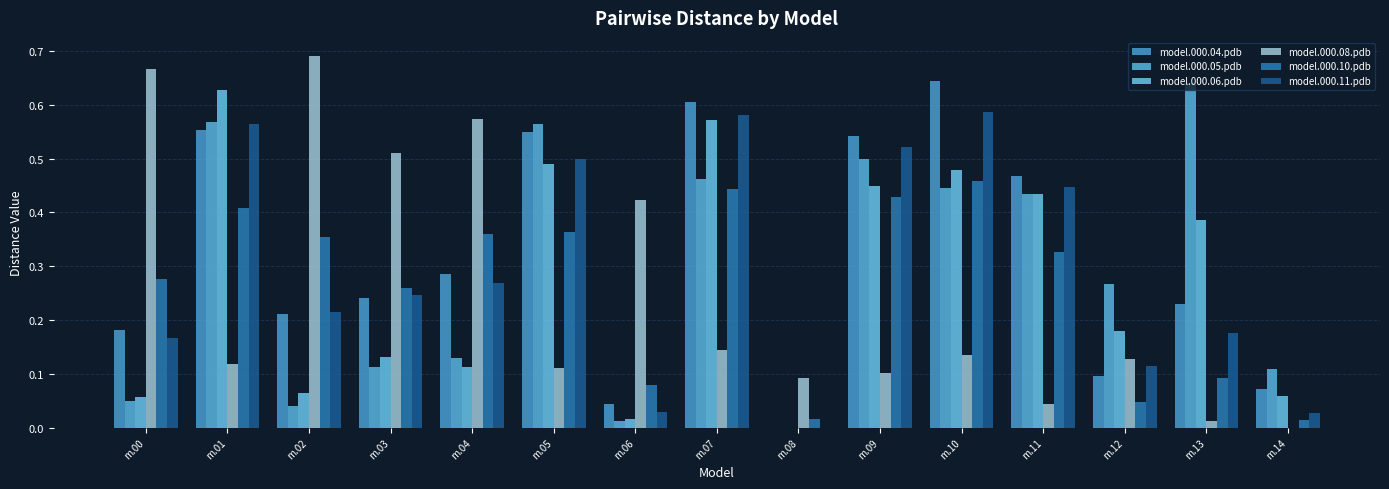

How many values in the model.000.11.pdb series exceed 0?

14